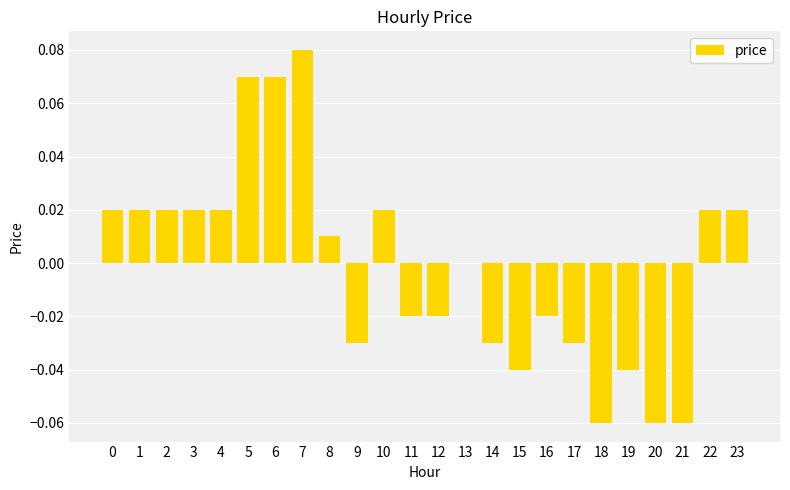

The value at 14 is -0.0. True or false?

True